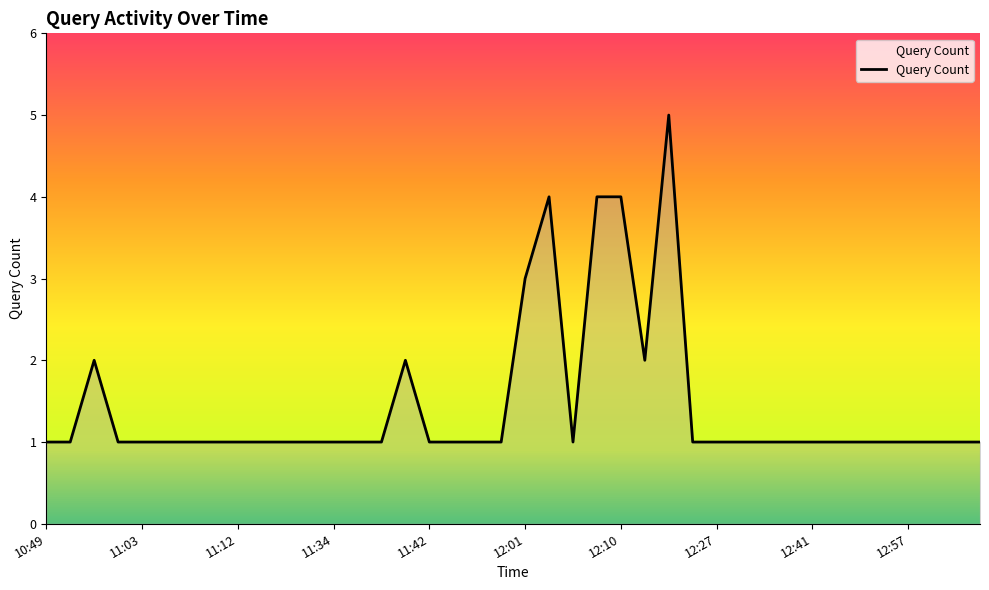

What is the greatest value displayed?

5